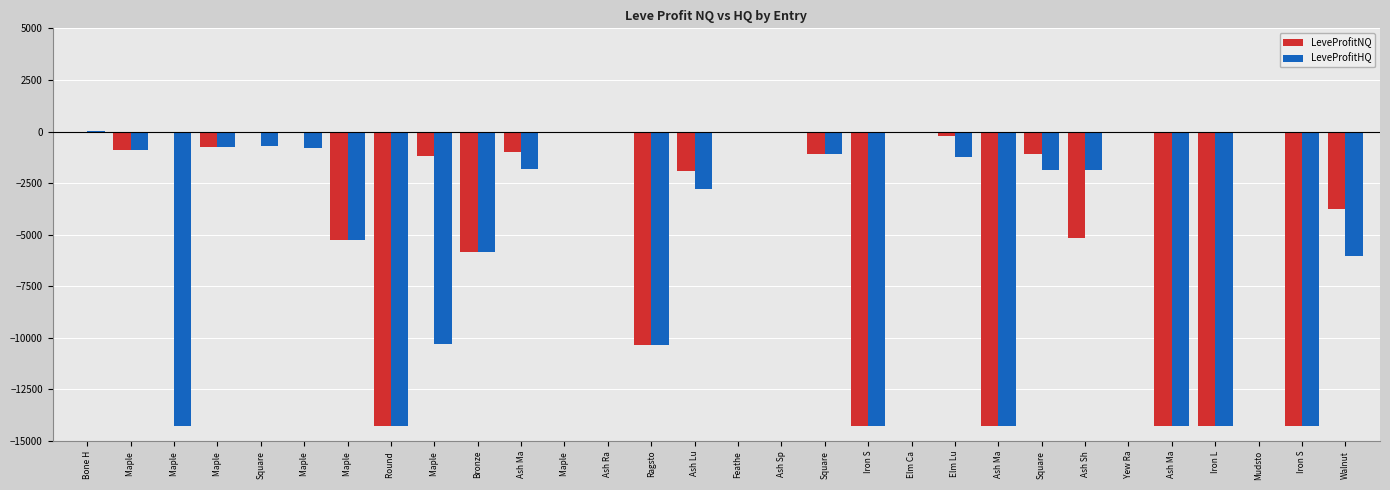

Where is LeveProfitNQ nearest to the value -7125?

Bronze